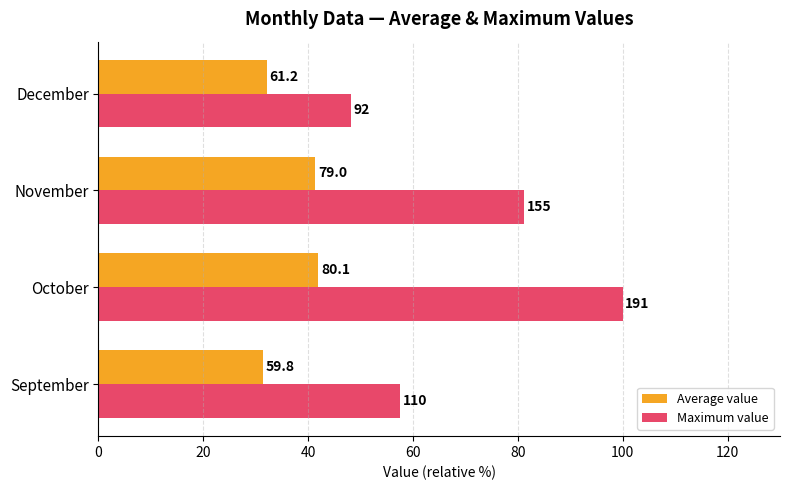

Reading left to right, extract all data points from this chart.

Average value: 31.3	41.9	41.4	32.1
Maximum value: 57.6	100.0	81.2	48.2